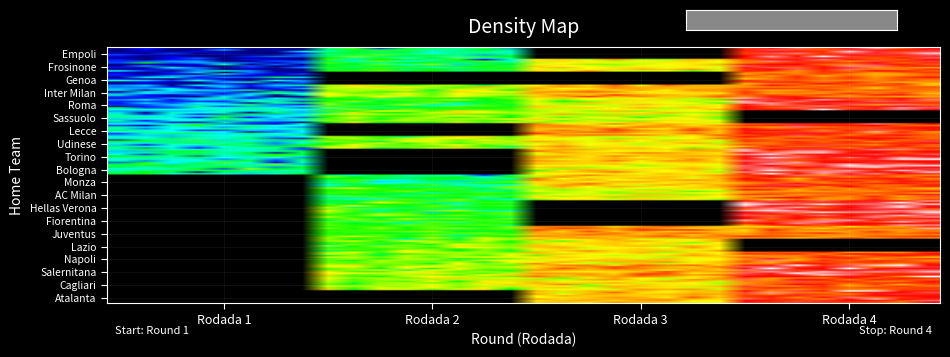

Reading left to right, transcribe all the data shown in this chart.

Empoli: 1	11	0	38
Frosinone: 2	12	23	36
Genoa: 3	0	0	33
Inter Milan: 4	20	28	32
Roma: 5	14	22	38
Sassuolo: 6	18	21	0
Lecce: 7	0	29	35
Udinese: 8	19	23	34
Torino: 9	0	27	39
Bologna: 10	0	24	40
Monza: 0	11	26	35
AC Milan: 0	13	22	32
Hellas Verona: 0	14	0	40
Fiorentina: 0	15	0	37
Juventus: 0	16	30	31
Lazio: 0	17	25	0
Napoli: 0	18	25	33
Salernitana: 0	19	29	39
Cagliari: 0	20	24	34
Atalanta: 0	0	26	37